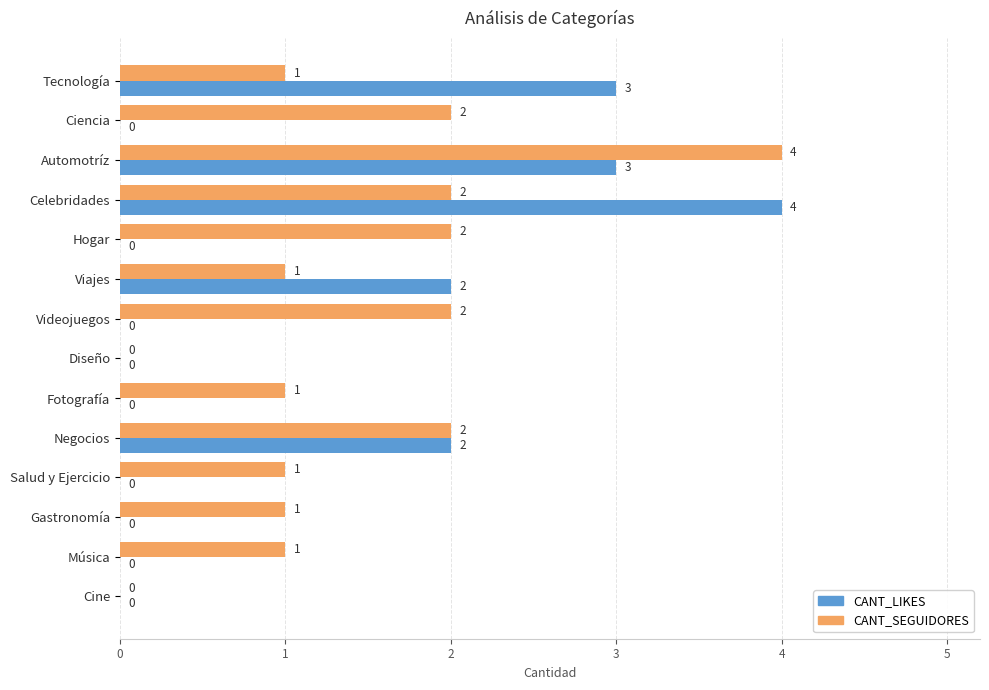

What is the sum of all CANT_SEGUIDORES values?

20